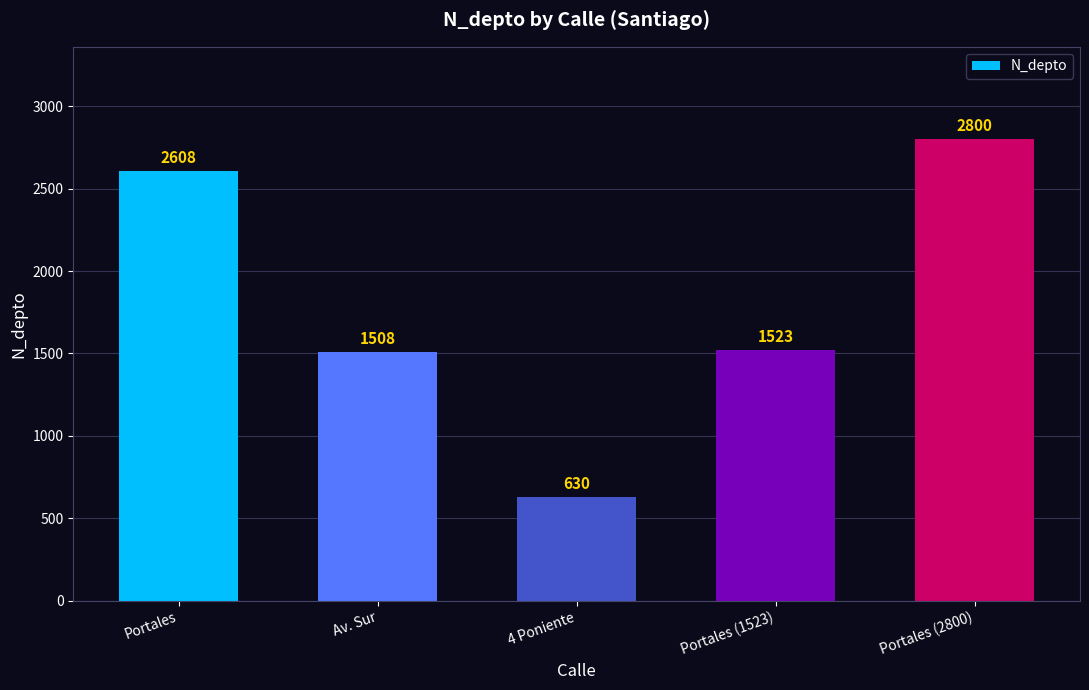

At which category does the chart reach its minimum across all series?

4 Poniente